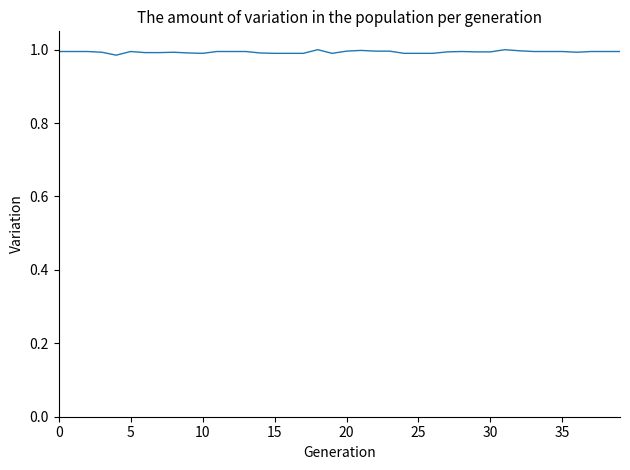

True or false: the data shows 1.0 at 5.

True